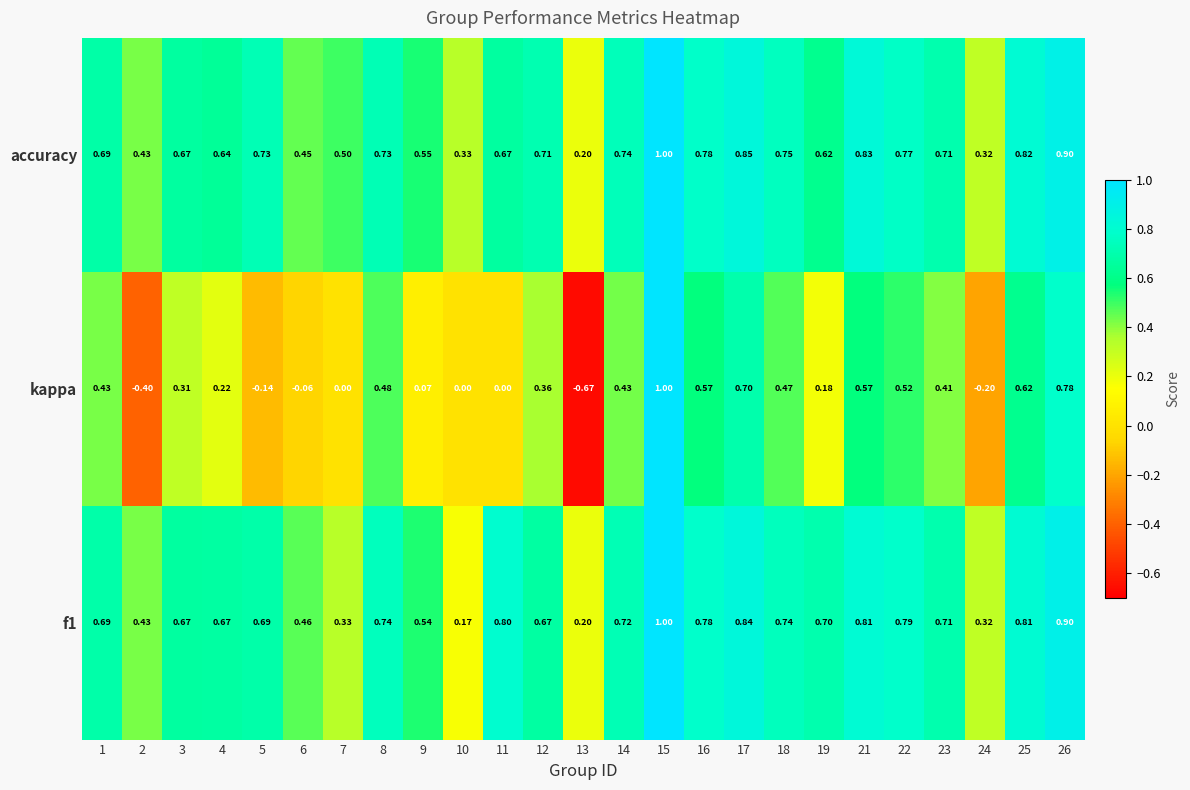

Which series has the largest total across all categories?

accuracy